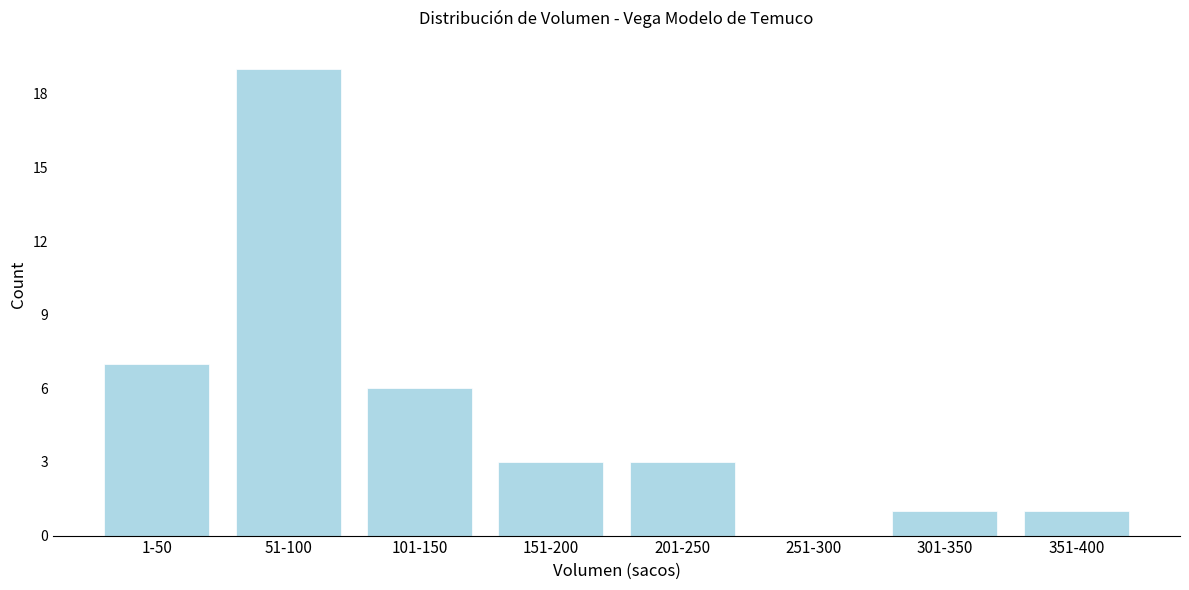

Reading left to right, list all the values displayed in this chart.

1-50=7	51-100=19	101-150=6	151-200=3	201-250=3	251-300=0	301-350=1	351-400=1